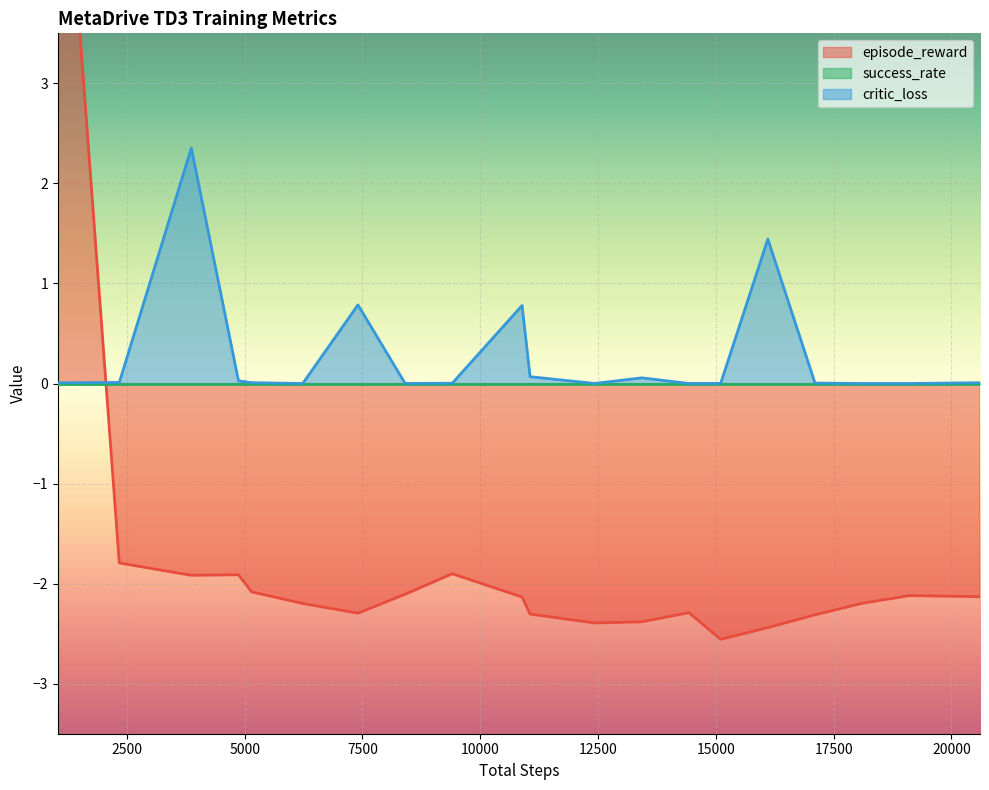

Does the chart display data point markers on the line(s)?

No